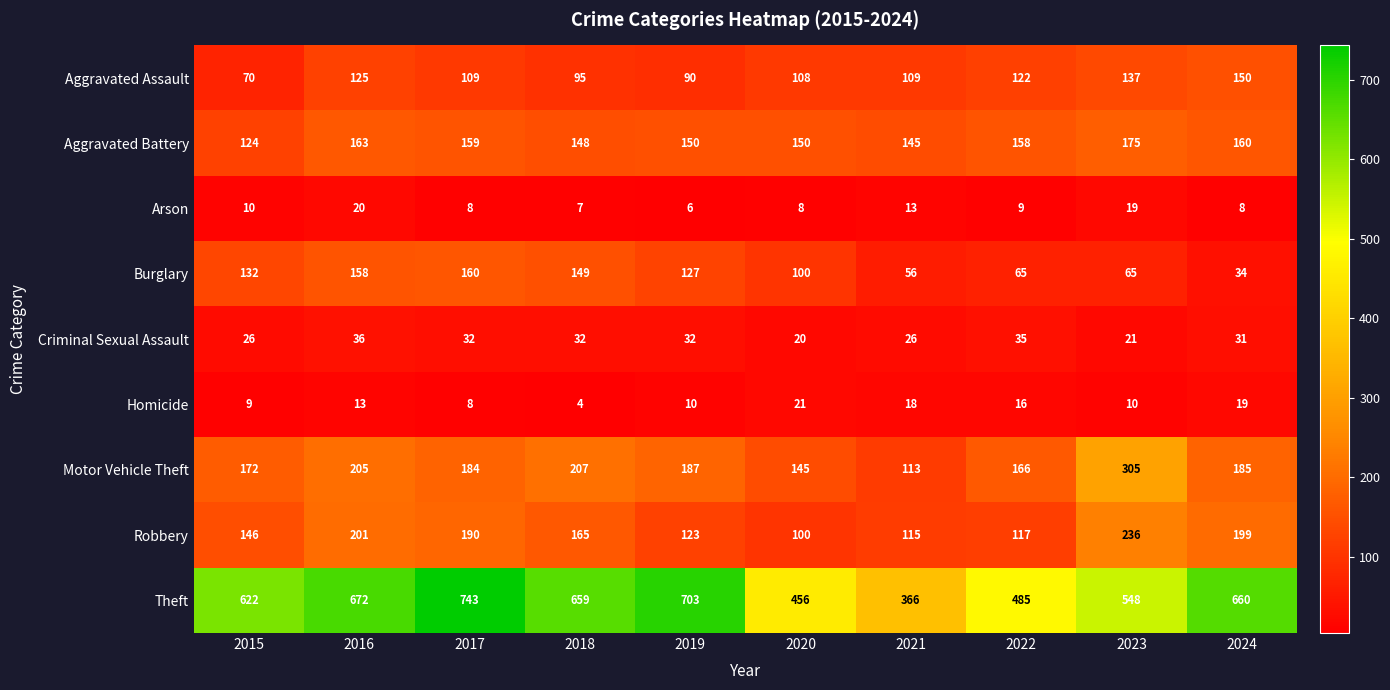

What is the sum of all Arson values?

108